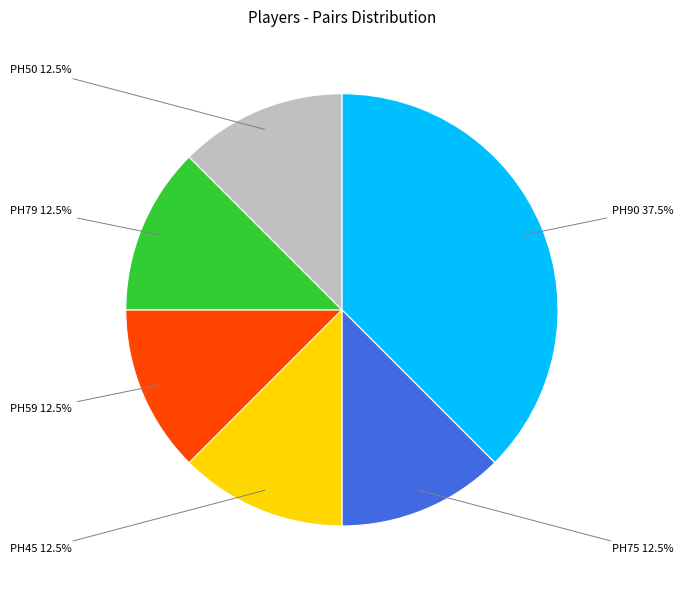

The PH79 slice represents 5% of the pie. True or false?

False